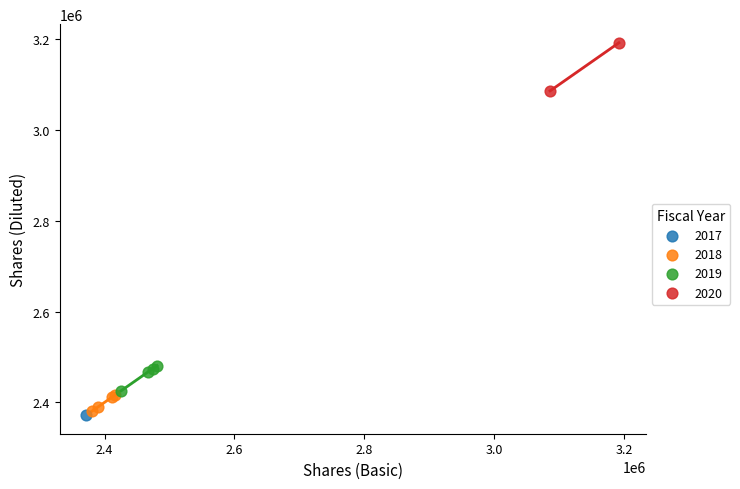

What are all the series names shown in the legend?

2017, 2018, 2019, 2020